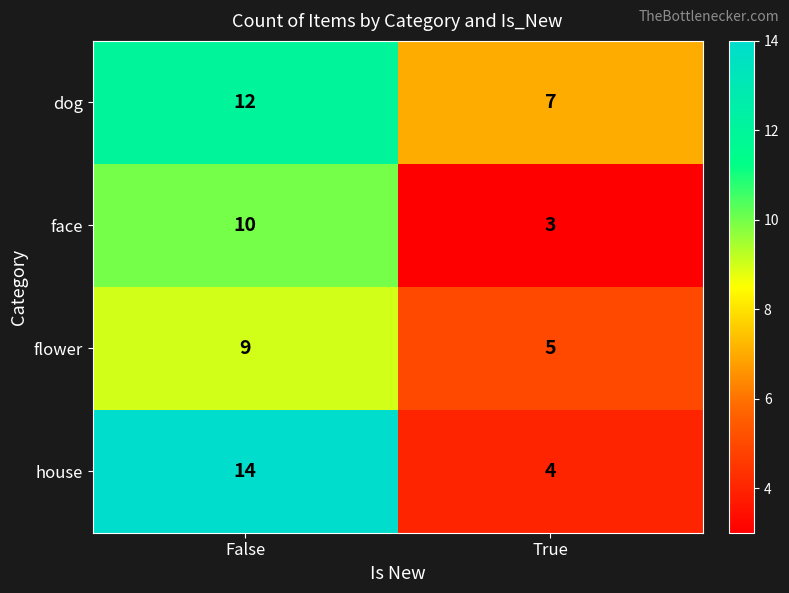

Rank the series by their maximum value, from lowest to highest.

flower, face, dog, house